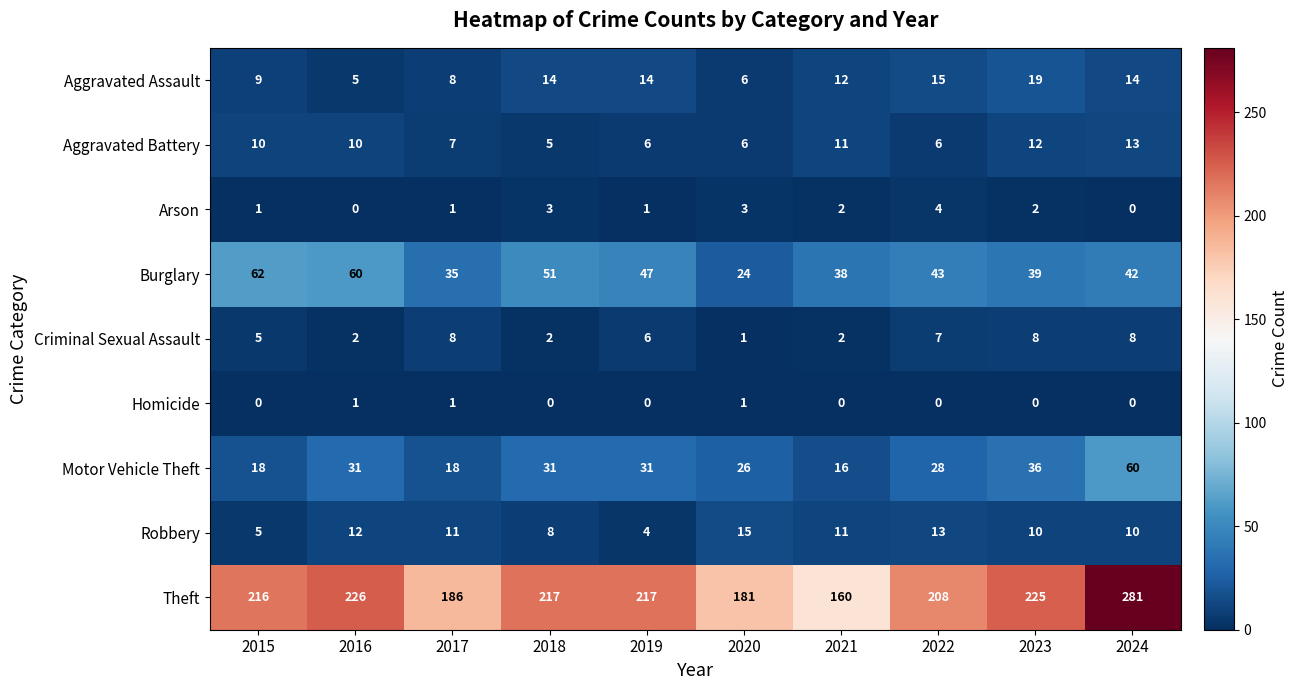

What is the difference between the maximum and second lowest values in the Criminal Sexual Assault series?

6